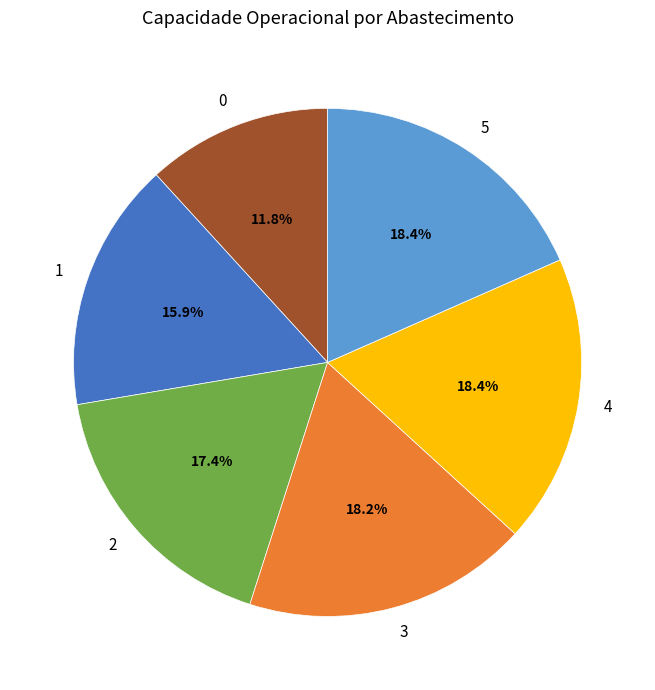

True or false: 2 accounts for 17% of the total.

True